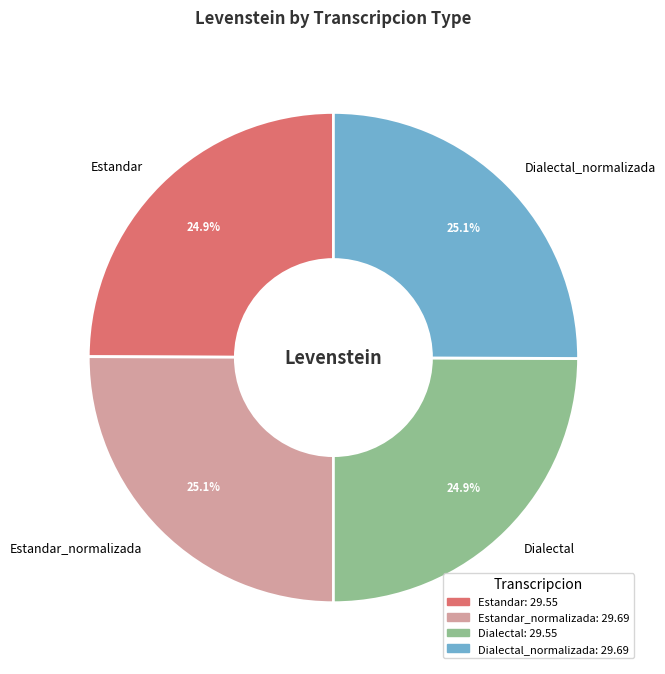

Count the number of slices in the pie.

4